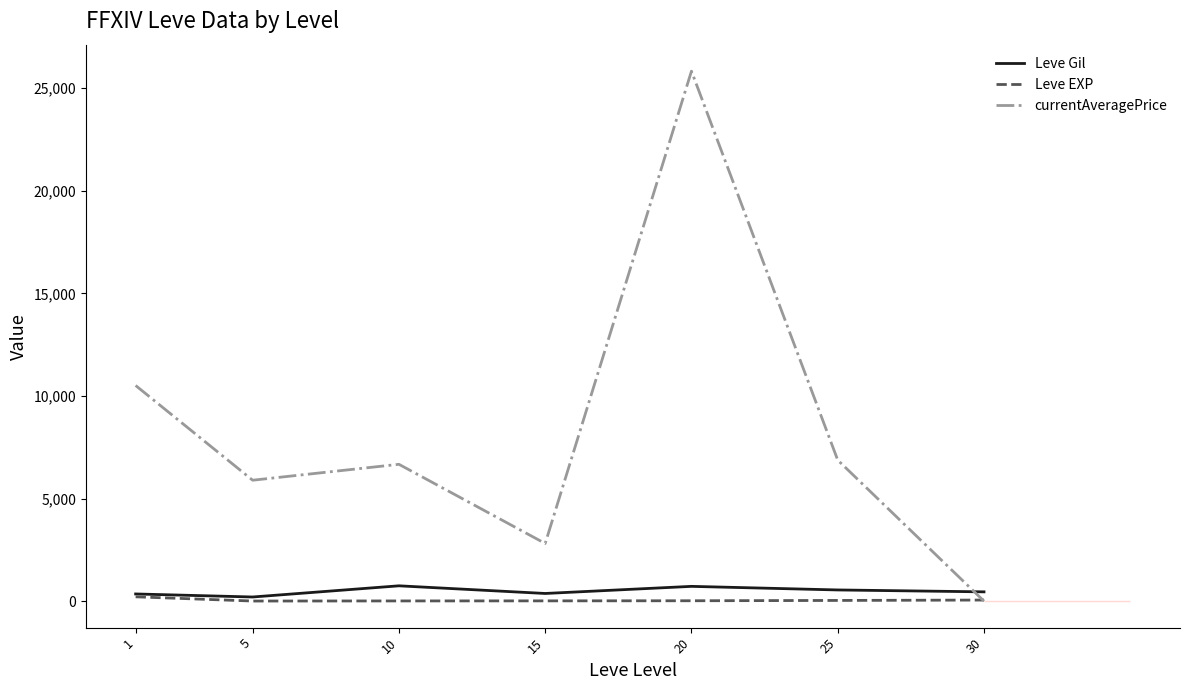

Which label corresponds to the largest value in the chart?

20